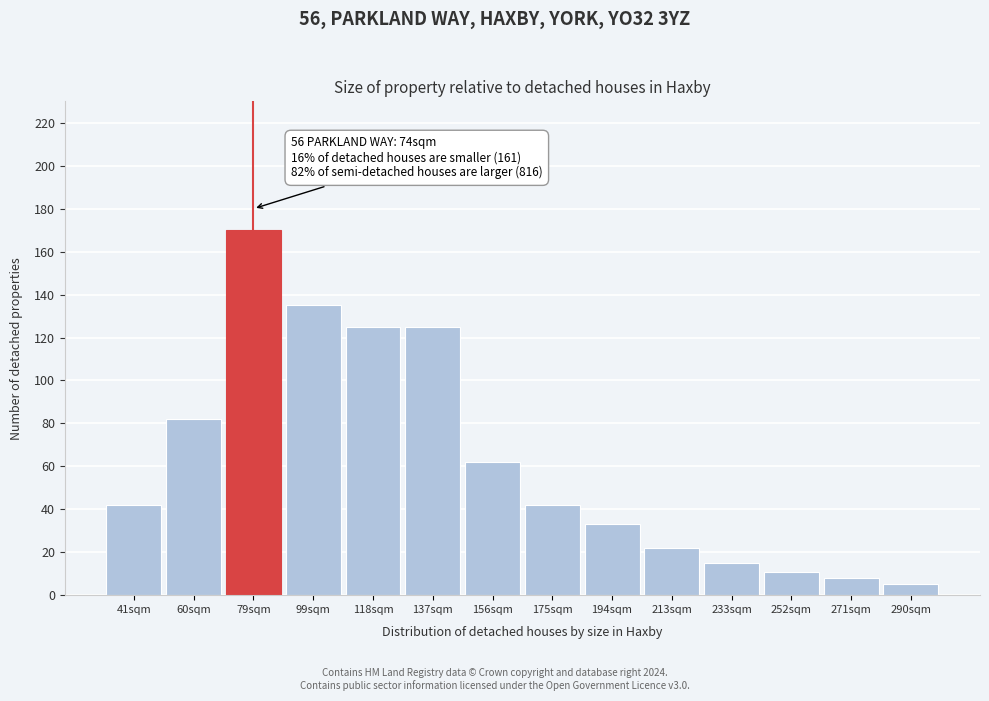

Reading left to right, transcribe all the data shown in this chart.

41sqm=42	60sqm=82	79sqm=170	99sqm=135	118sqm=125	137sqm=125	156sqm=62	175sqm=42	194sqm=33	213sqm=22	233sqm=15	252sqm=11	271sqm=8	290sqm=5